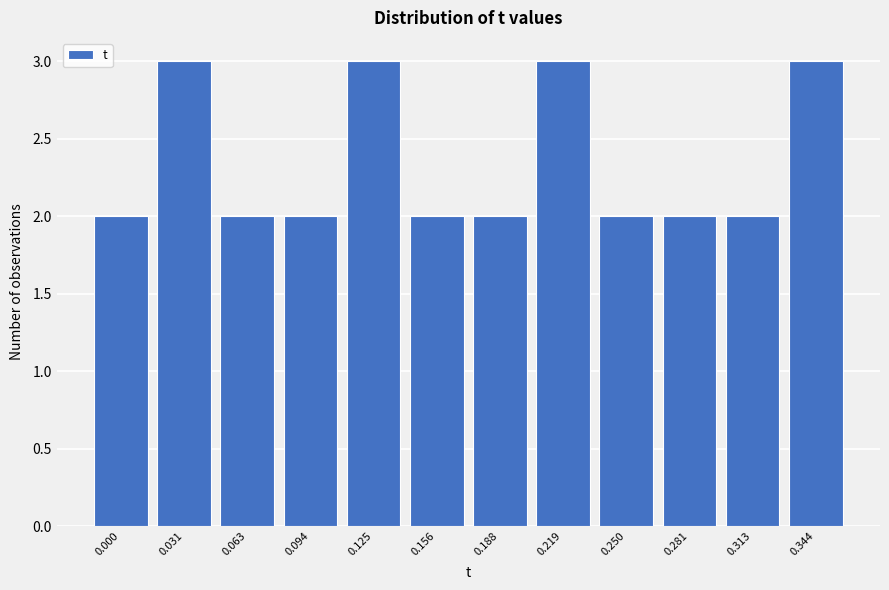

Reading left to right, what are all the values shown in this chart?

0.000=2	0.031=3	0.063=2	0.094=2	0.125=3	0.156=2	0.188=2	0.219=3	0.250=2	0.281=2	0.313=2	0.344=3